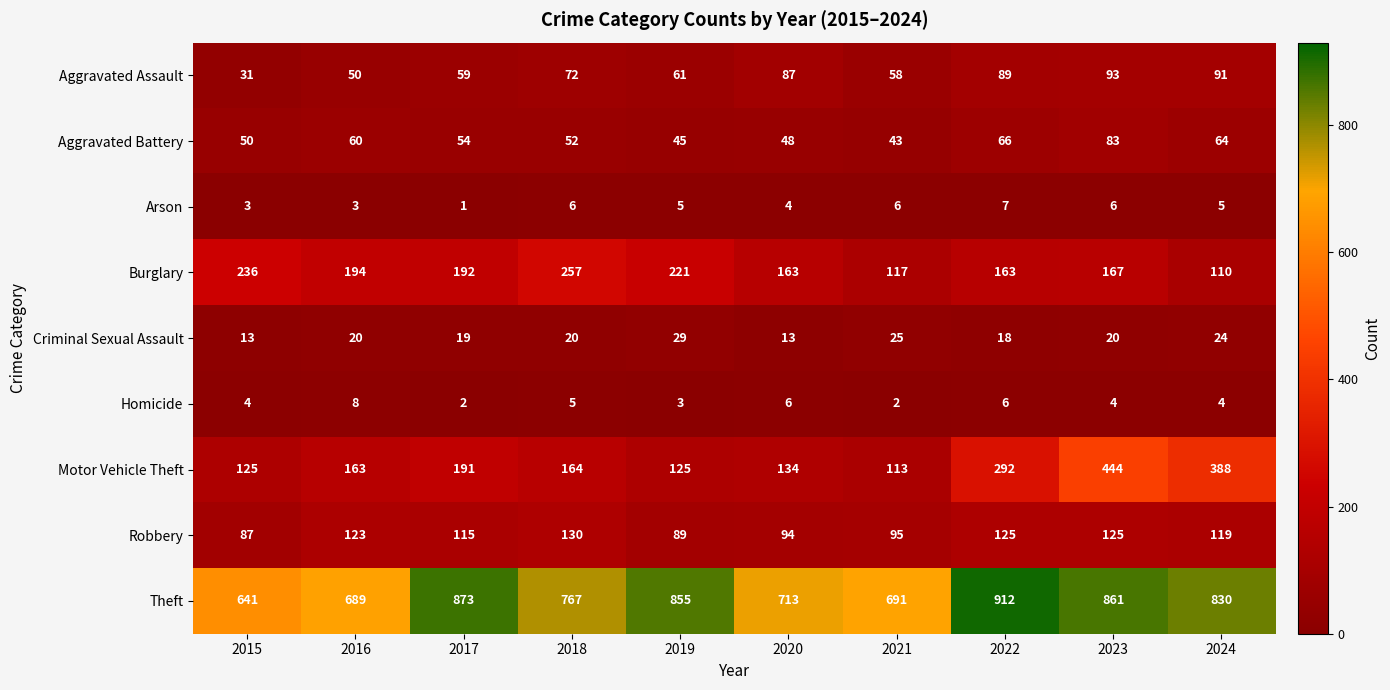

Which category has the lowest value in the Motor Vehicle Theft series?

2021